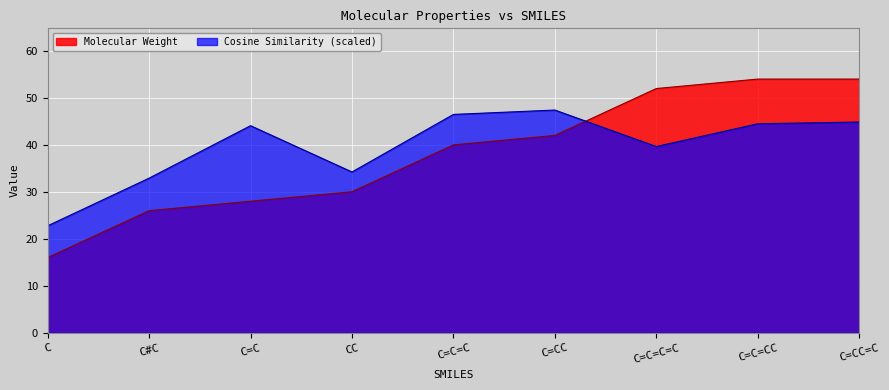

At how many categories does at least one series exceed 44?

6